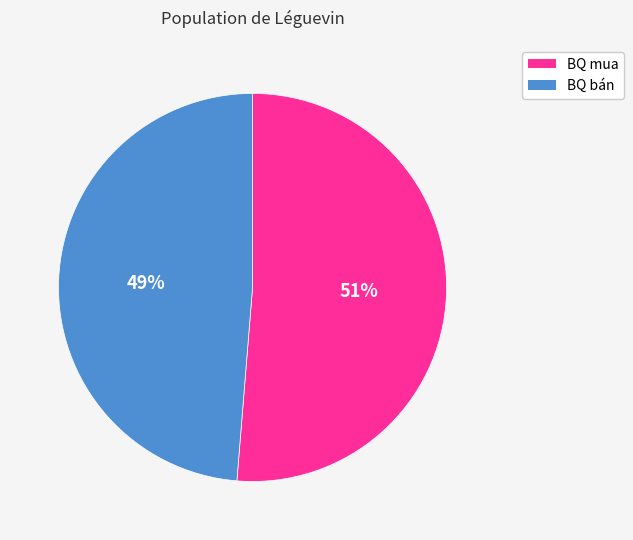

Rank the categories by value from lowest to highest.

BQ bán, BQ mua